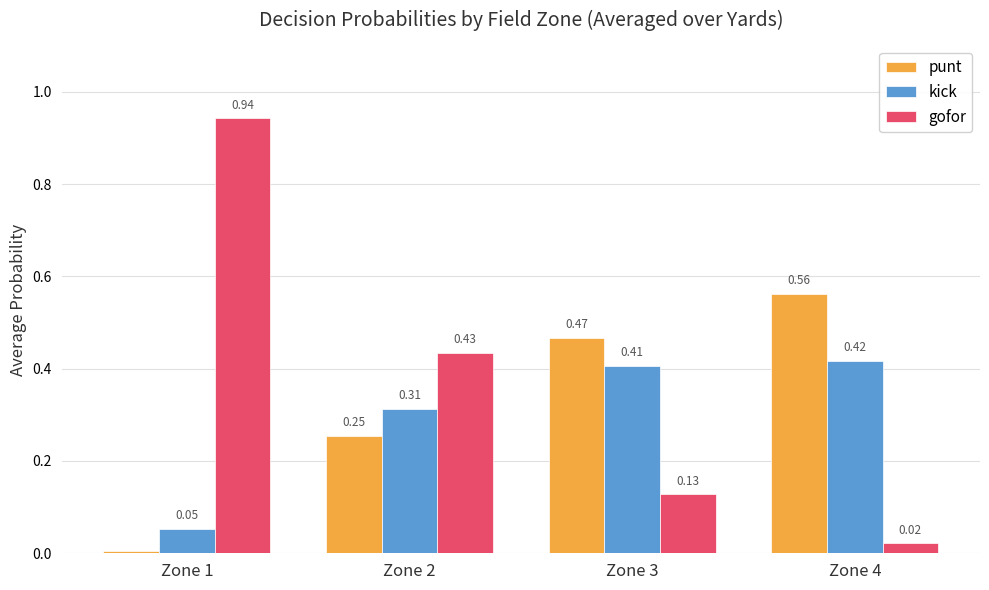

At which label is gofor closest to 0?

Zone 4